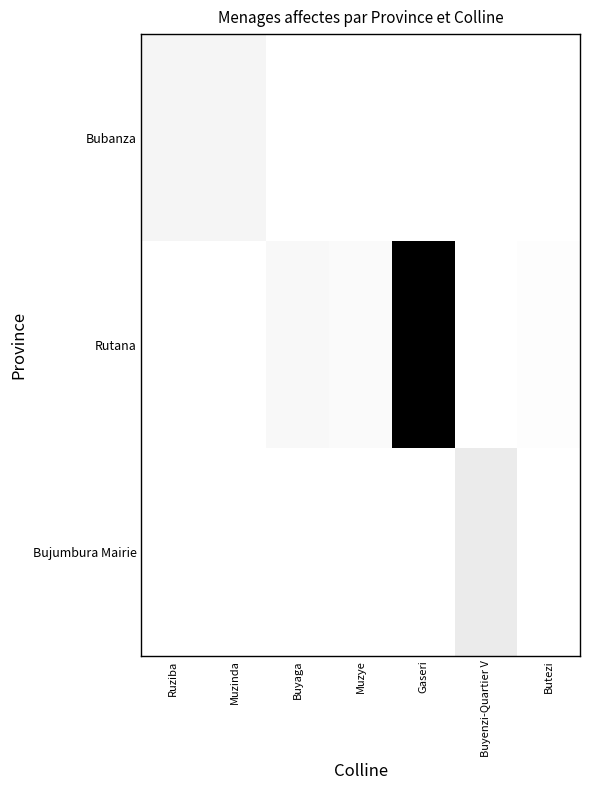

Which series has the widest spread of values?

Rutana